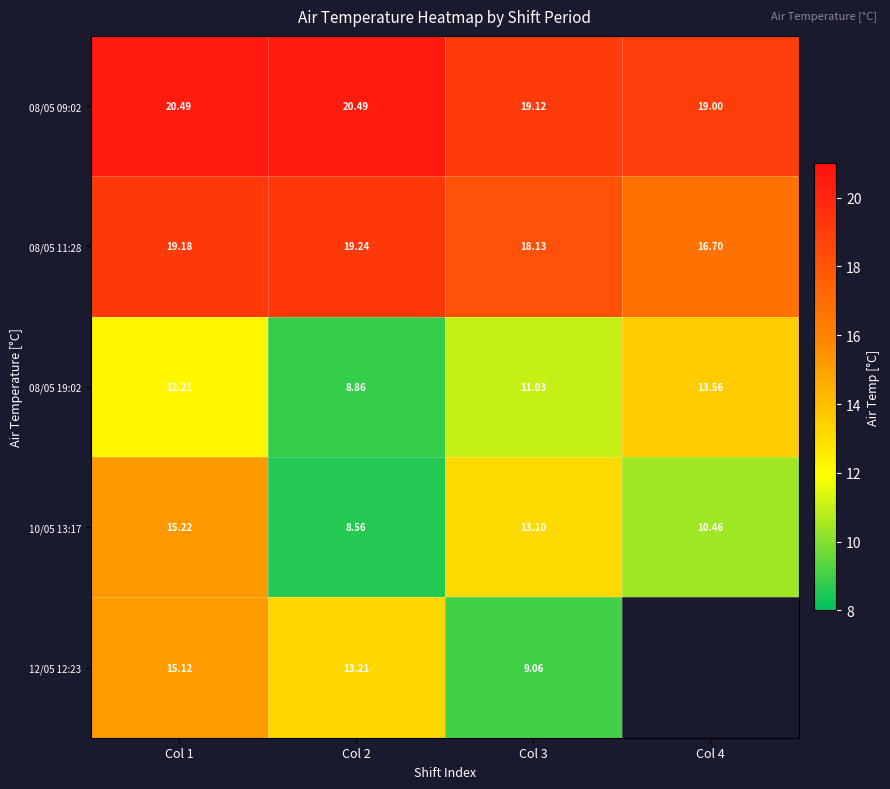

Rank the categories by 08/05 19:02 value from highest to lowest.

Col 4, Col 1, Col 3, Col 2